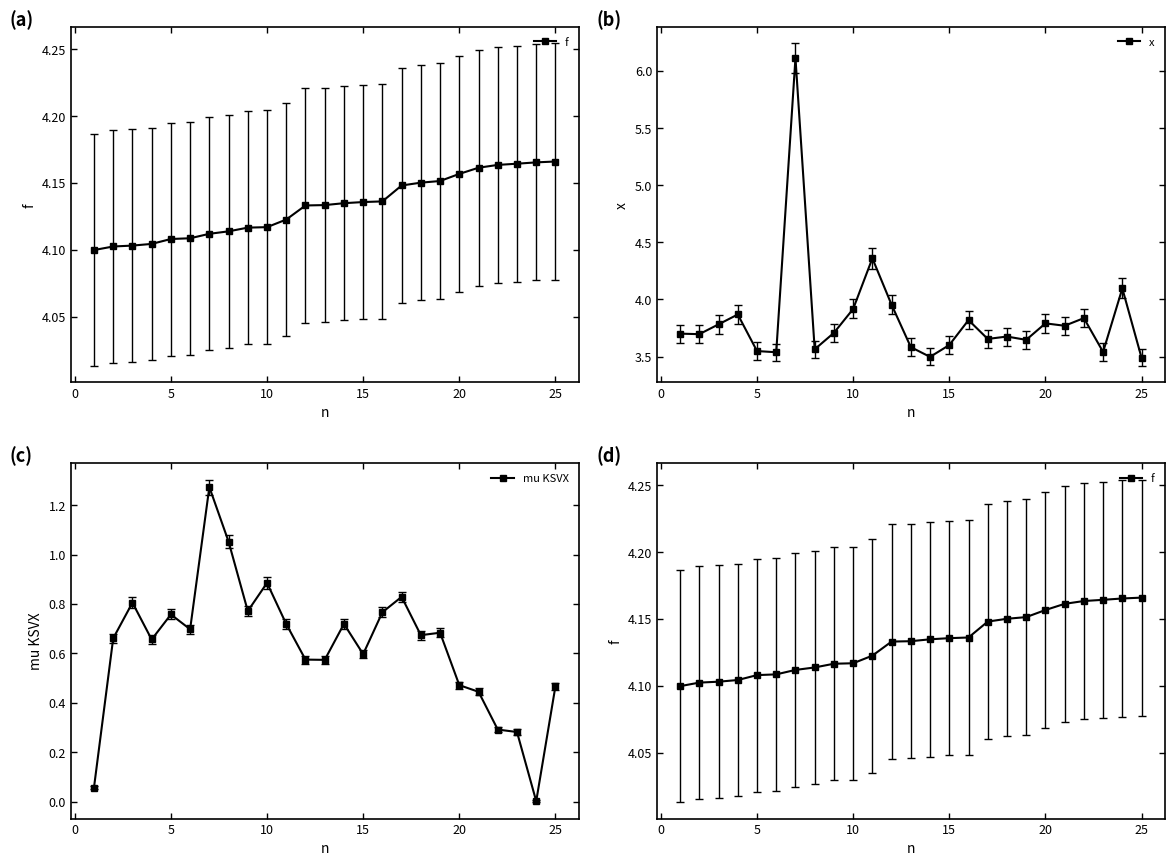

What is the maximum value for x?

6.1